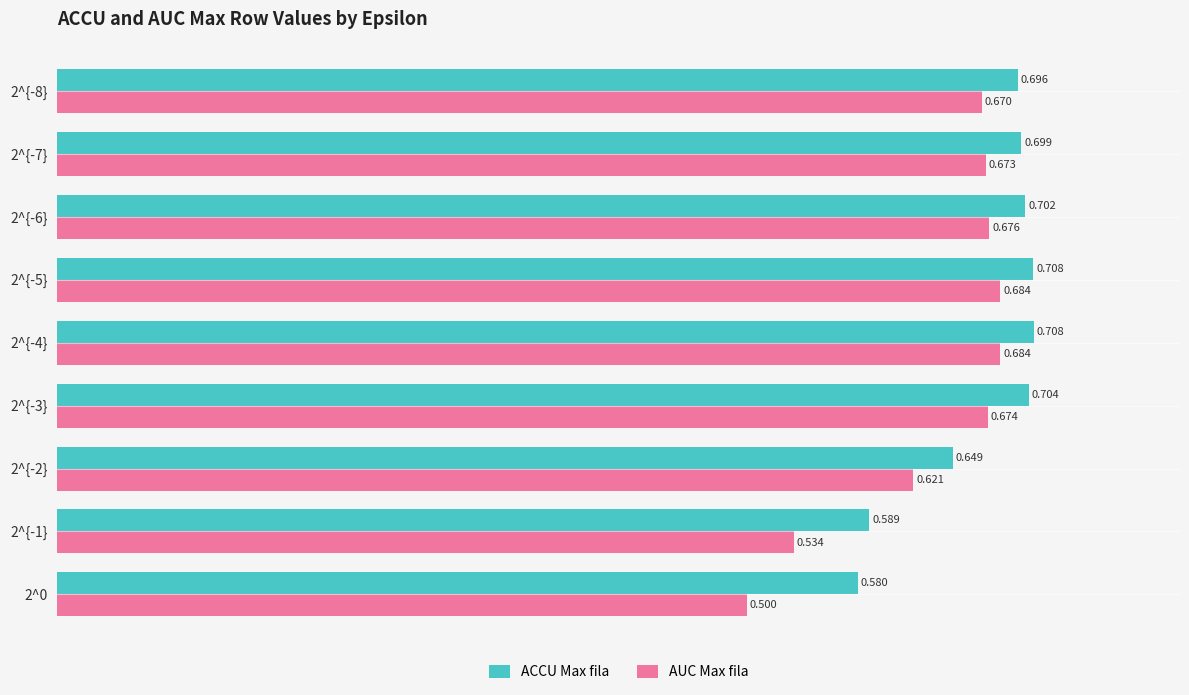

Which series has the largest total across all categories?

ACCU Max fila